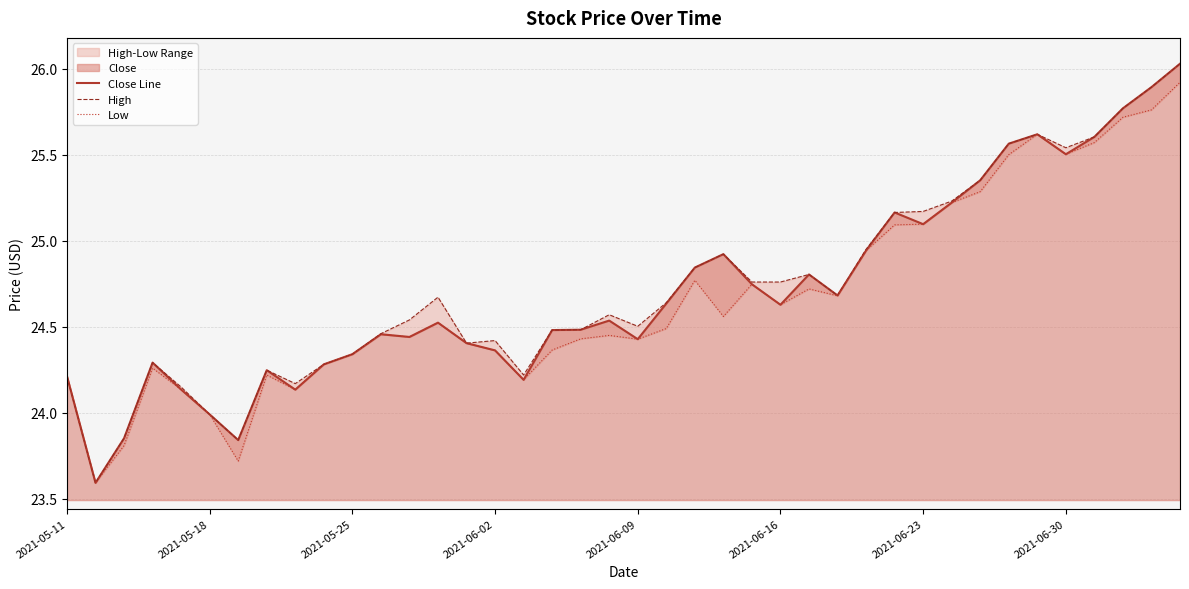

True or false: Close Line and Low cross at least once.

False